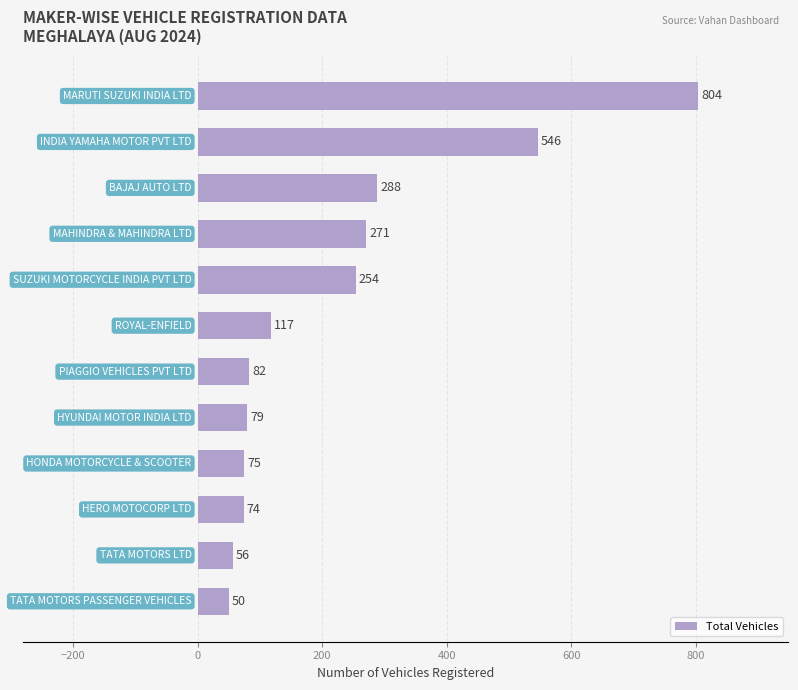

What is the minimum value shown in the chart?

50